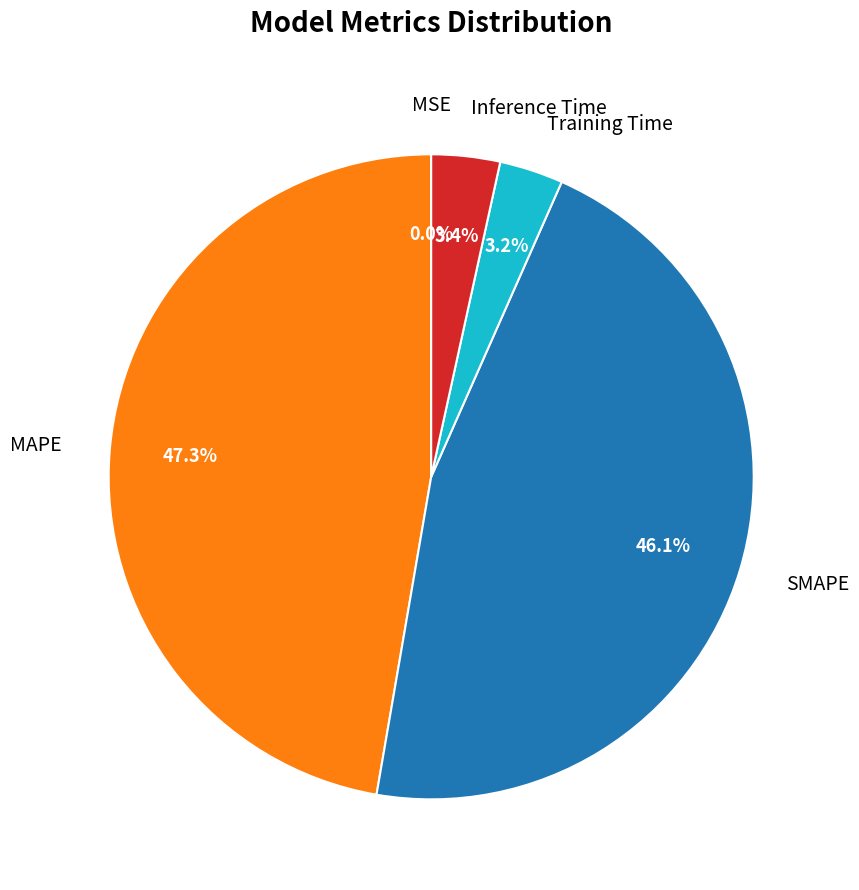

Does any single category account for the majority?

No